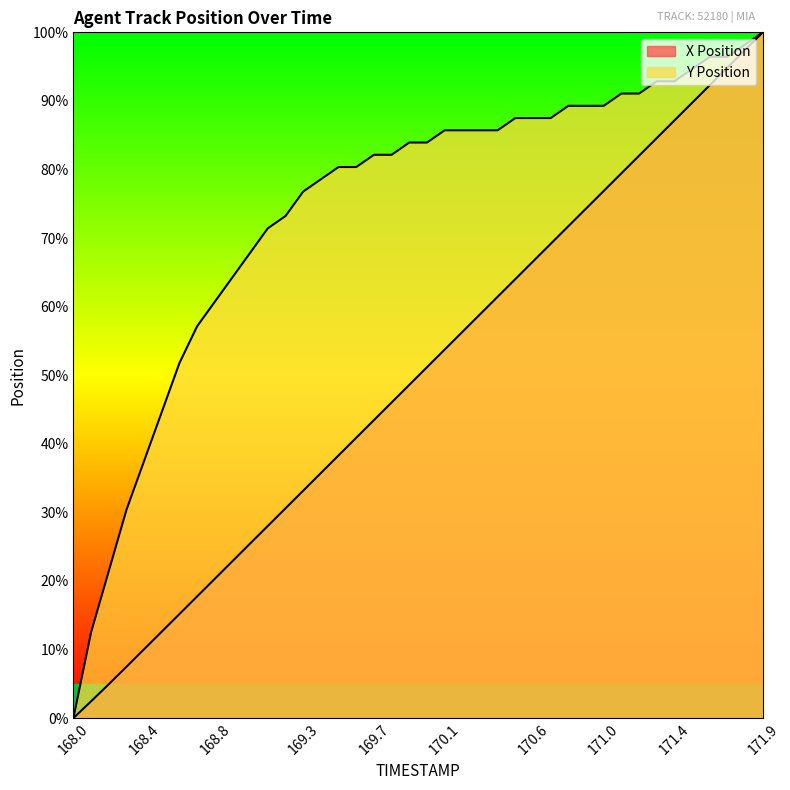

The Y Position series shows 33.9 at 168.2. True or false?

False